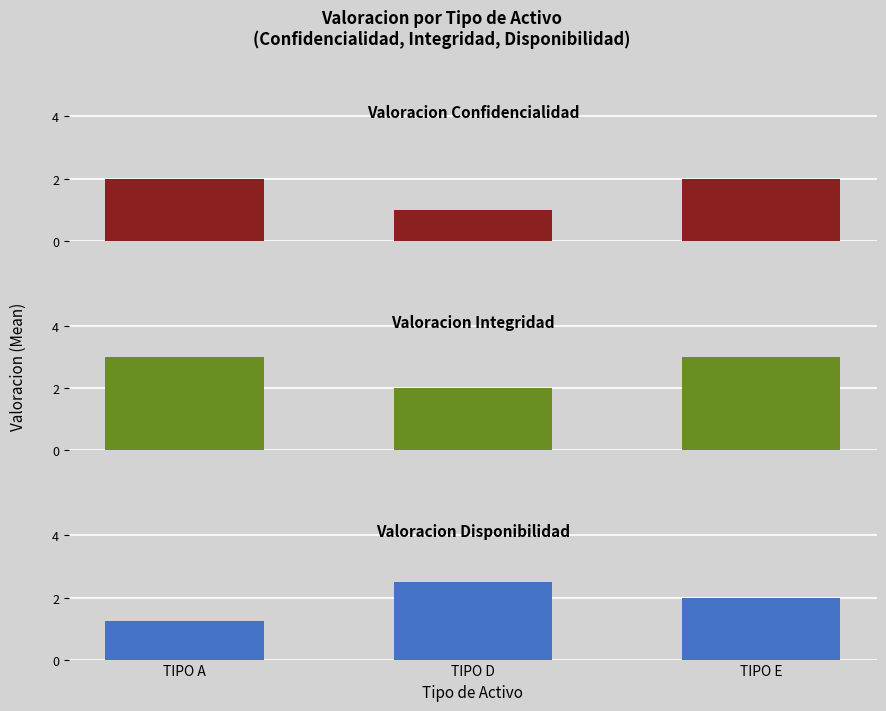

Reading left to right, extract all data points from this chart.

Valoracion Confidencialidad: TIPO A=2.0	TIPO D=1.0	TIPO E=2.0
Valoracion Integridad: TIPO A=3.0	TIPO D=2.0	TIPO E=3.0
Valoracion Disponibilidad: TIPO A=1.2	TIPO D=2.5	TIPO E=2.0